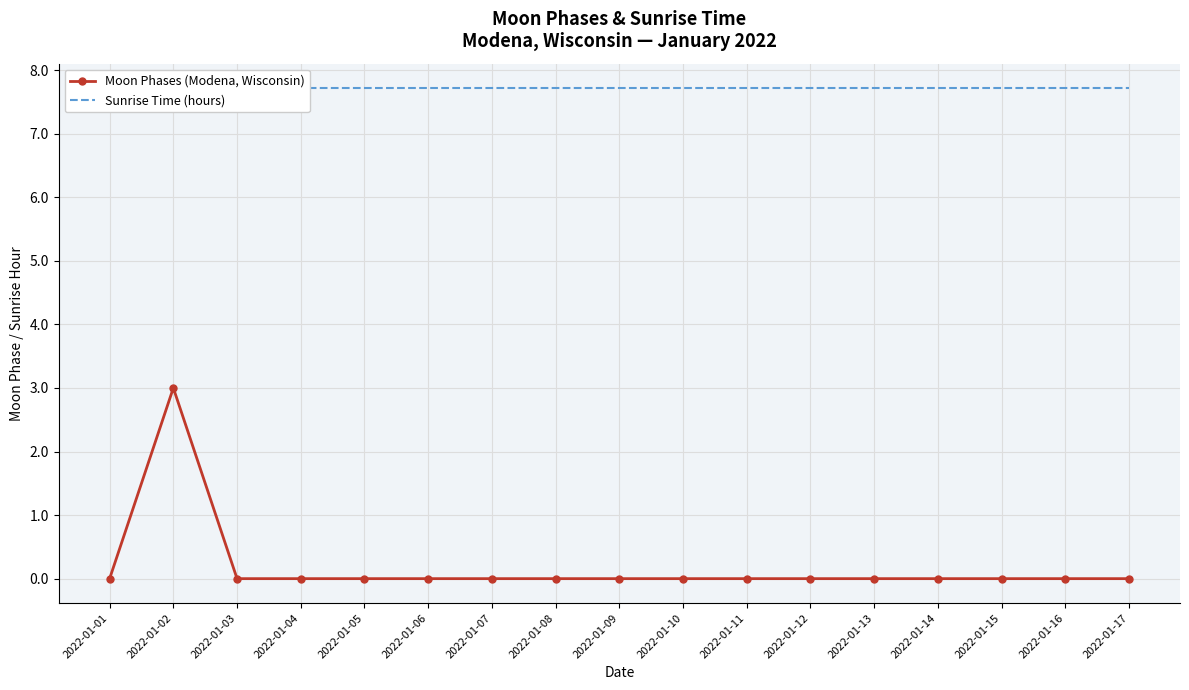

Which series has the largest total across all categories?

Sunrise Time (hours)